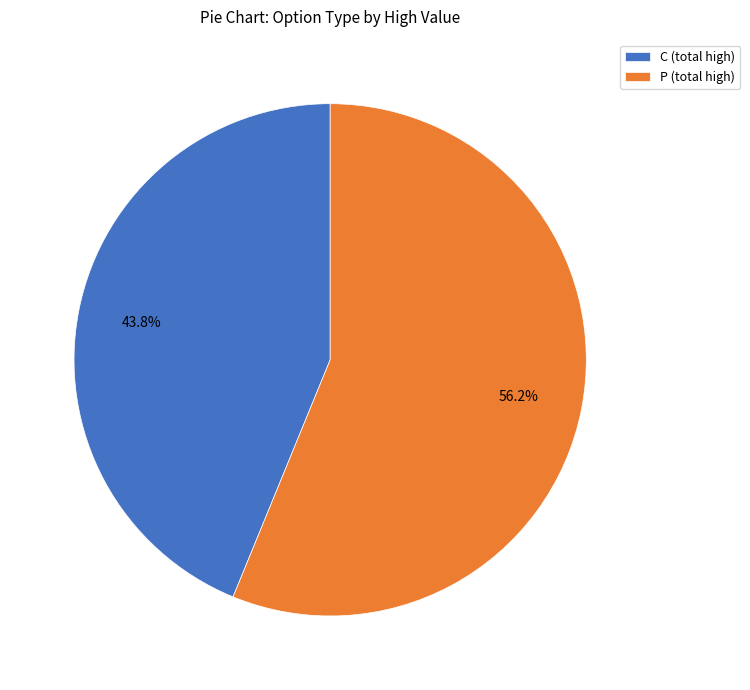

Which category accounts for the majority?

P (total high)